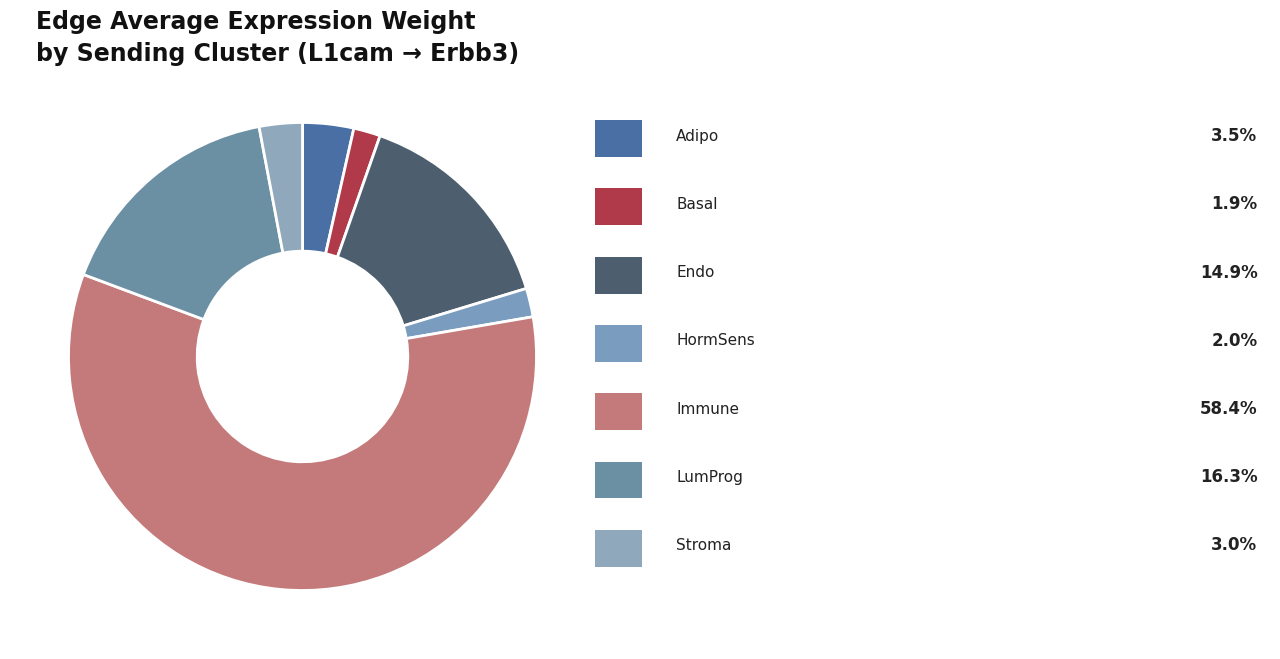

Is there any slice that represents more than half of the pie?

Yes